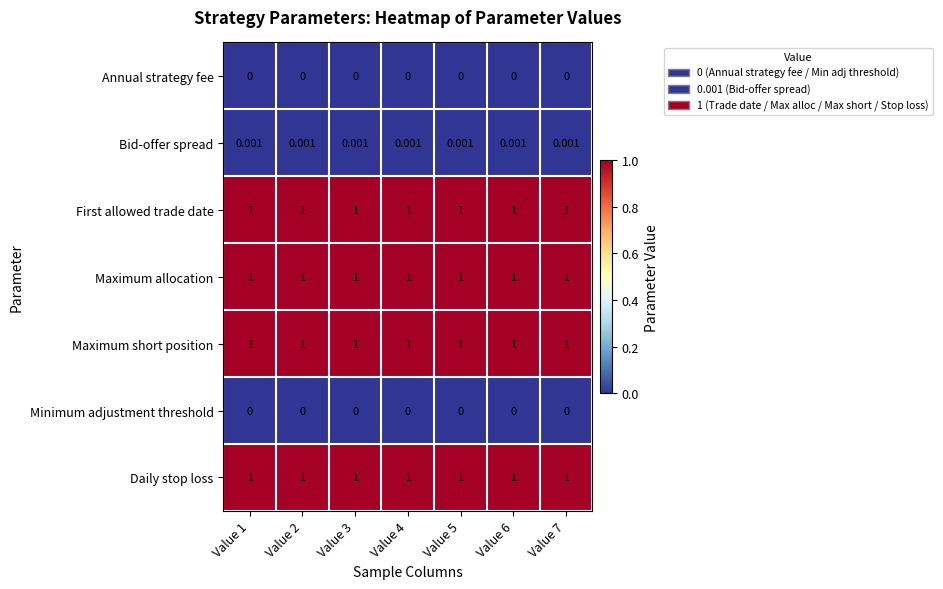

Is the value of First allowed trade date at Value 3 greater than the value of Minimum adjustment threshold at Value 5?

Yes